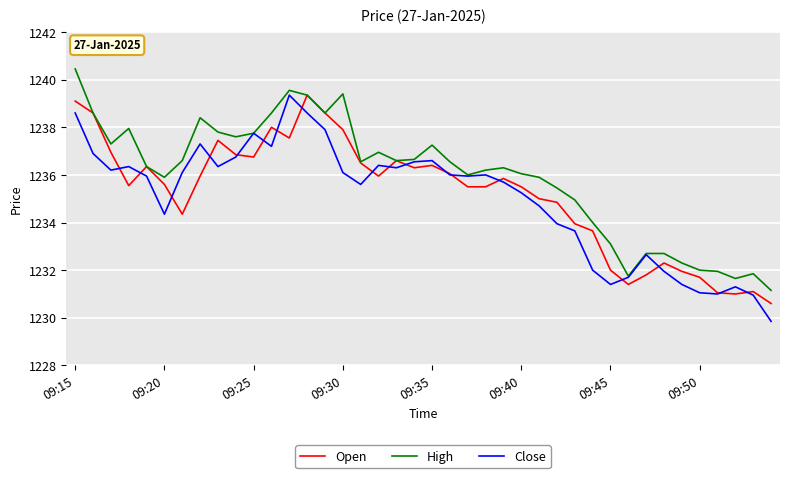

Which series has the largest total across all categories?

High